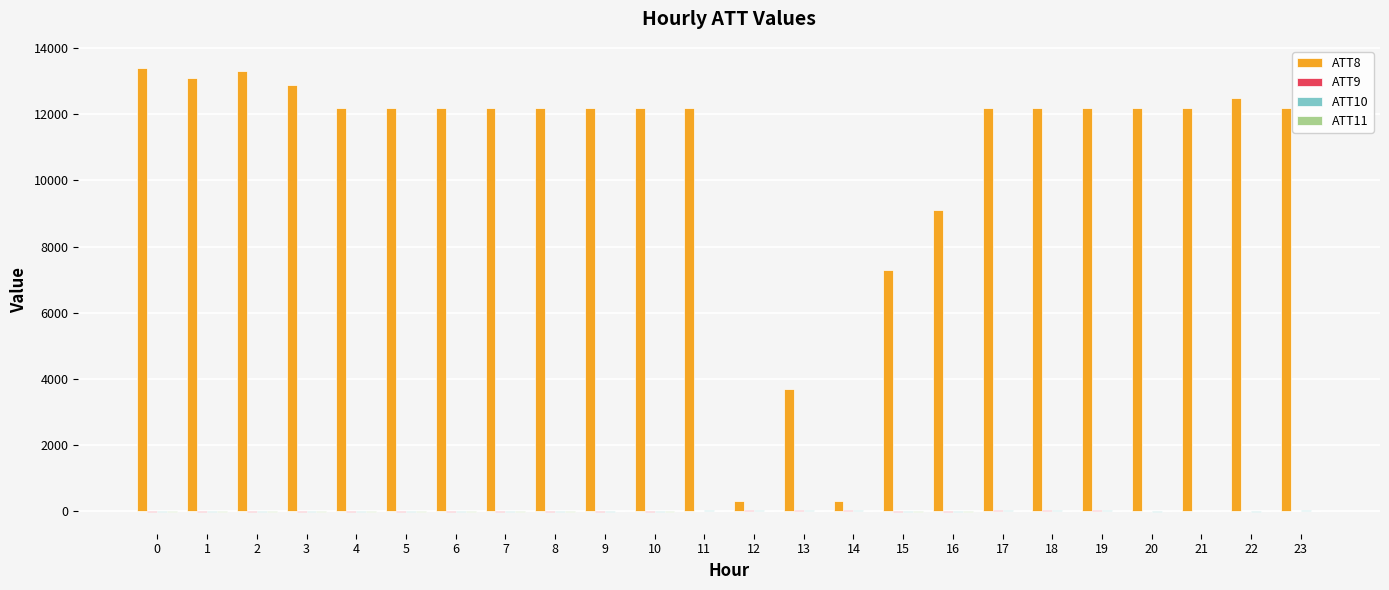

What is the maximum value shown in the chart?

13400.0